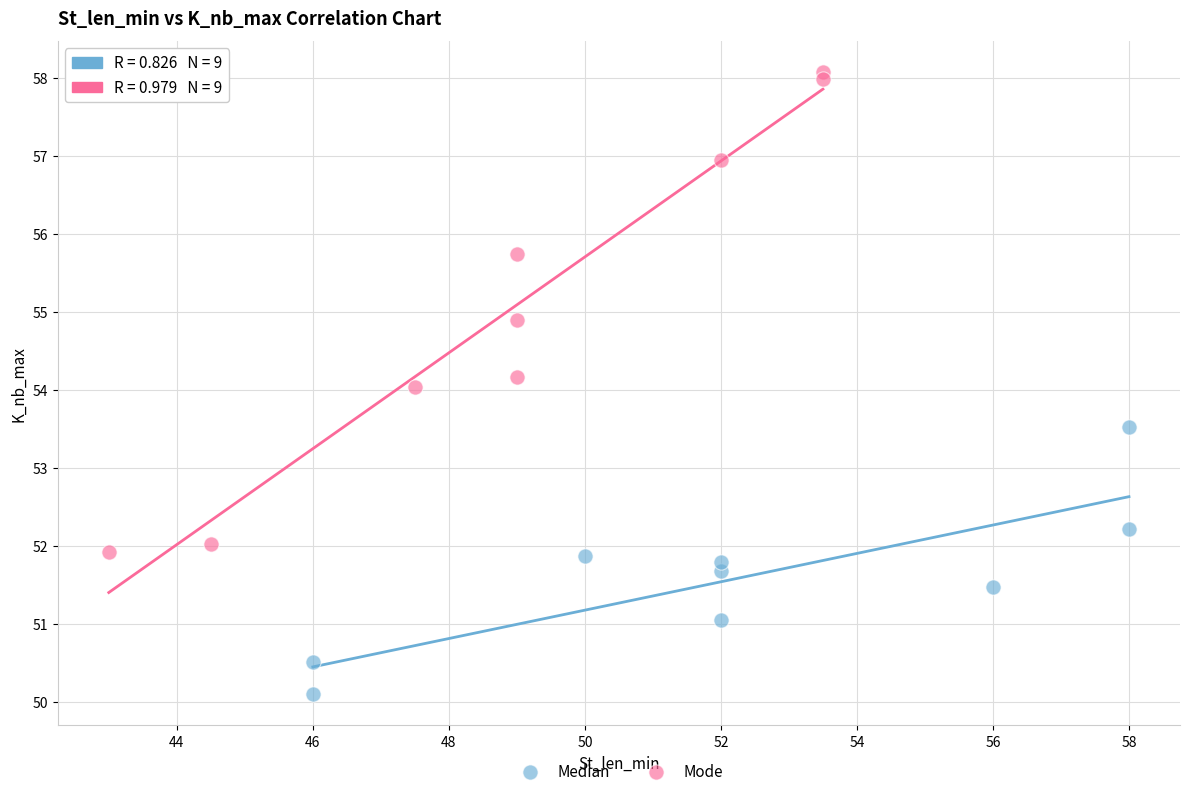

Which series contains the lowest Y value?

Median